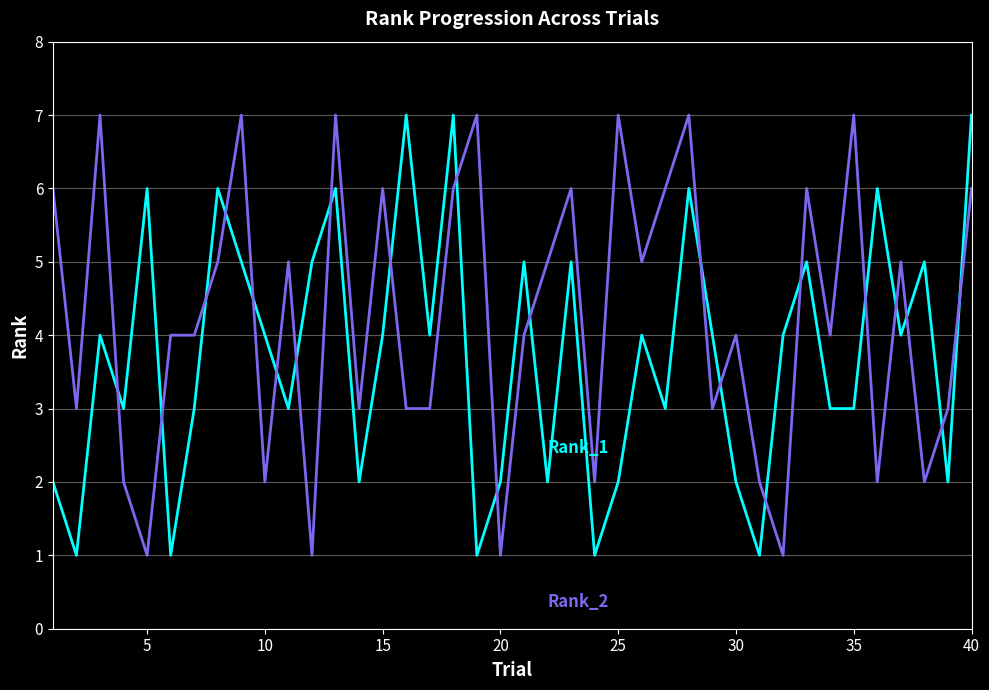

What is the maximum value shown in the chart?

7